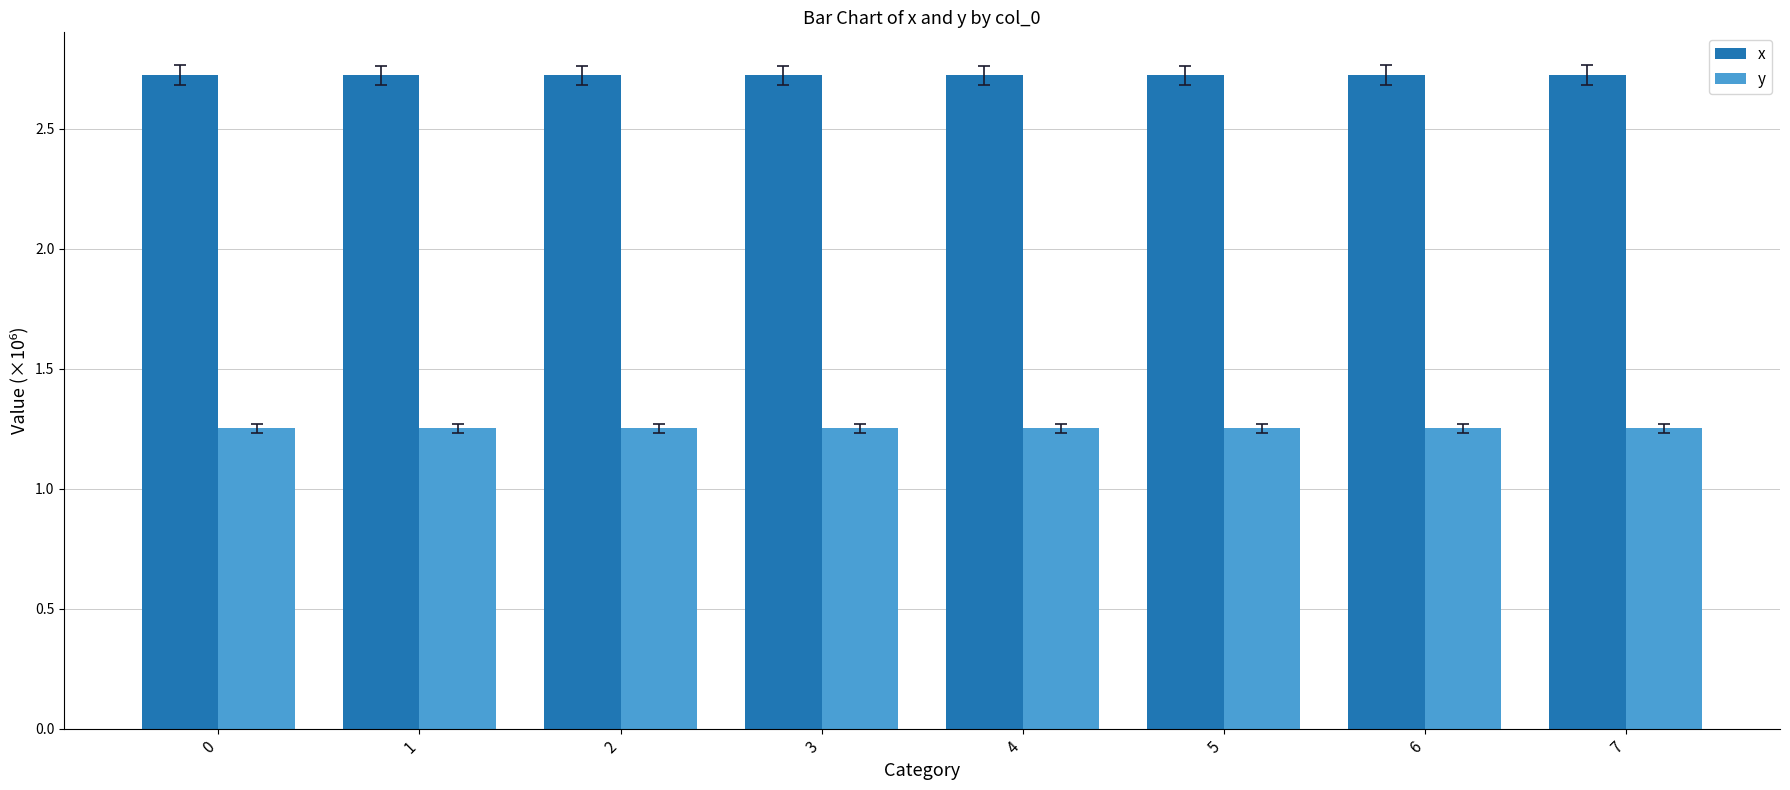

The x series shows 2.7 at 3. True or false?

True